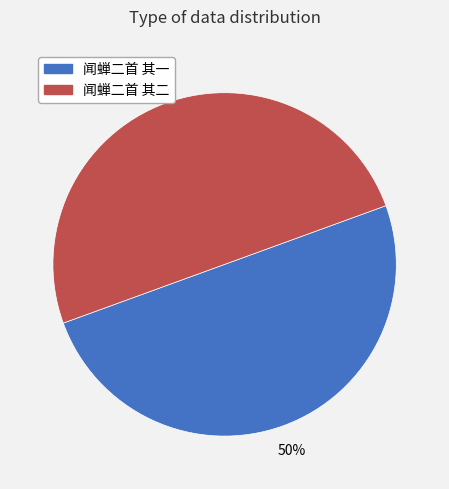

Is the sum of 闻蝉二首 其一 and 闻蝉二首 其二 greater than half?

Yes